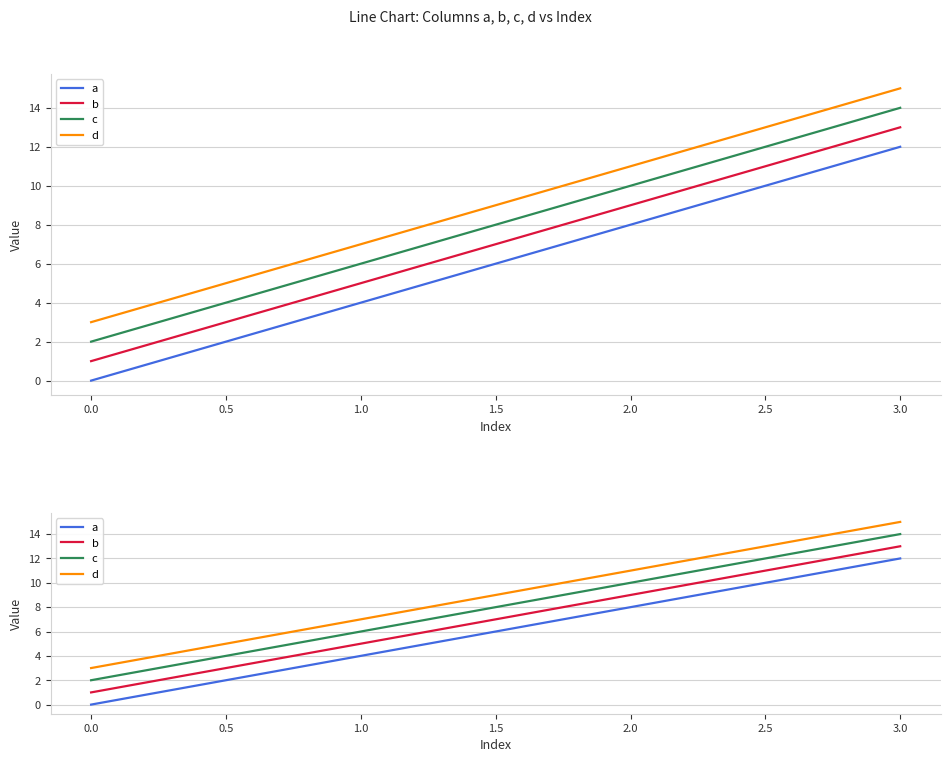

Is it true that c equals 25 at 3.0?

False